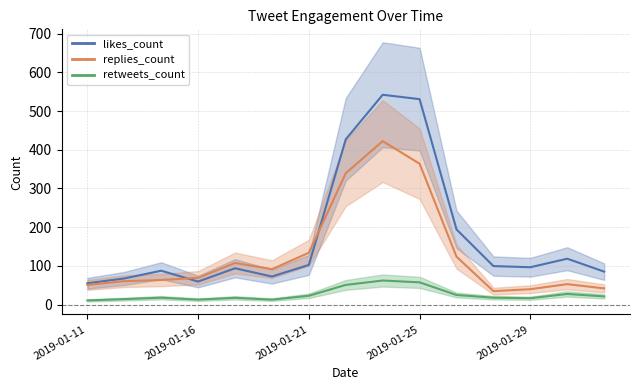

Reading left to right, list all the values displayed in this chart.

likes_count: 55.3	67.7	87.7	59.7	94.0	72.7	102.7	427.0	542.0	530.7	194.3	99.7	96.7	118.7	85.3
replies_count: 51.0	60.7	63.7	69.3	107.7	91.7	134.0	339.3	422.3	364.0	124.0	35.0	40.0	53.0	42.0
retweets_count: 11.0	14.3	18.0	13.0	17.7	13.0	23.0	51.0	62.3	57.7	25.0	18.0	16.7	27.7	21.3